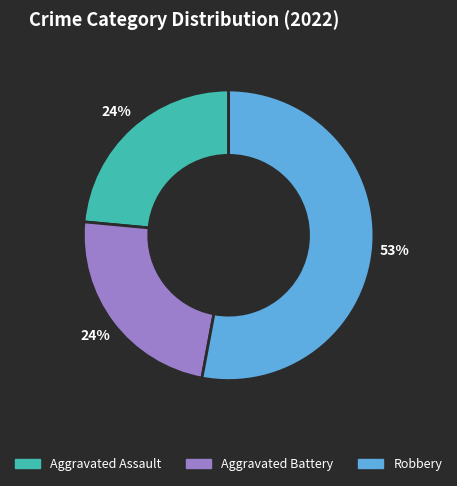

To the nearest percent, what is the difference between the largest and smallest slice percentages?

29%